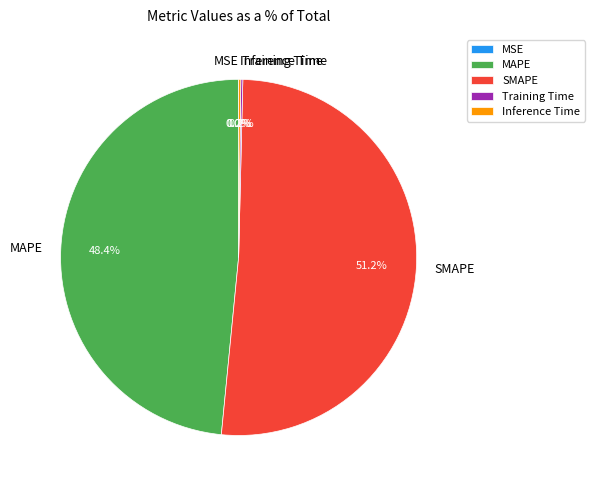

Combined, what portion of the pie is MAPE and SMAPE?

99.6%